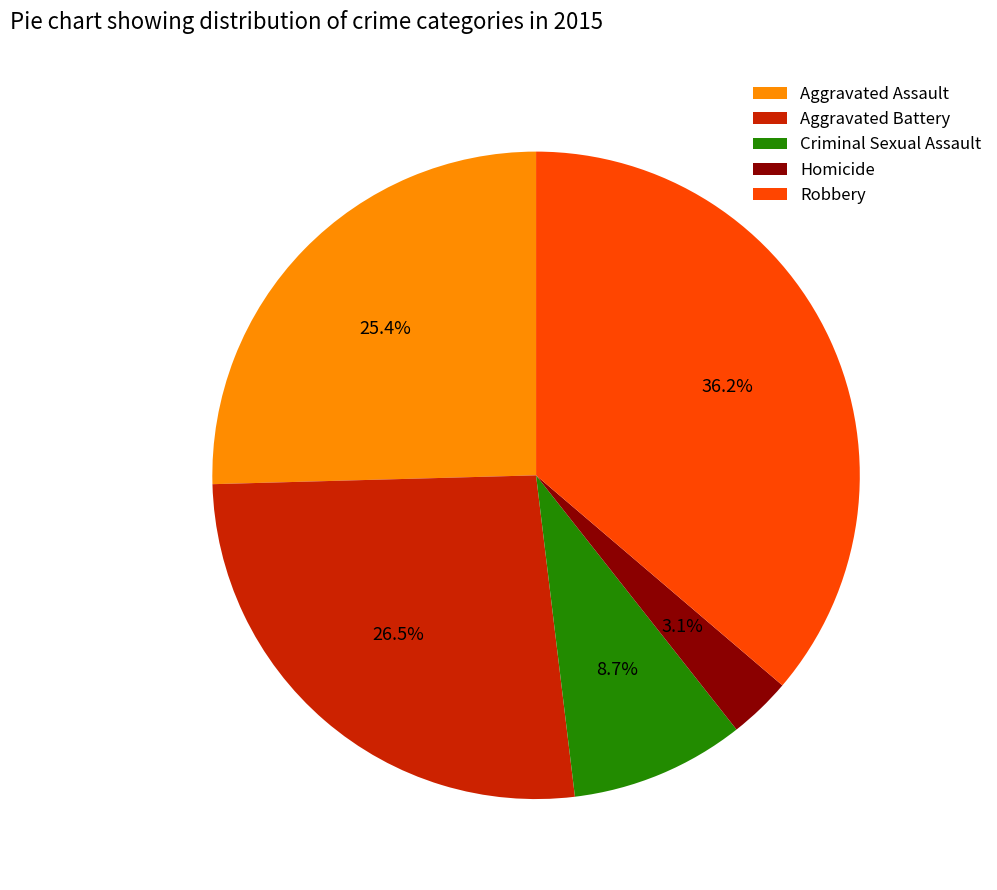

Rank the categories by value from highest to lowest.

Robbery, Aggravated Battery, Aggravated Assault, Criminal Sexual Assault, Homicide